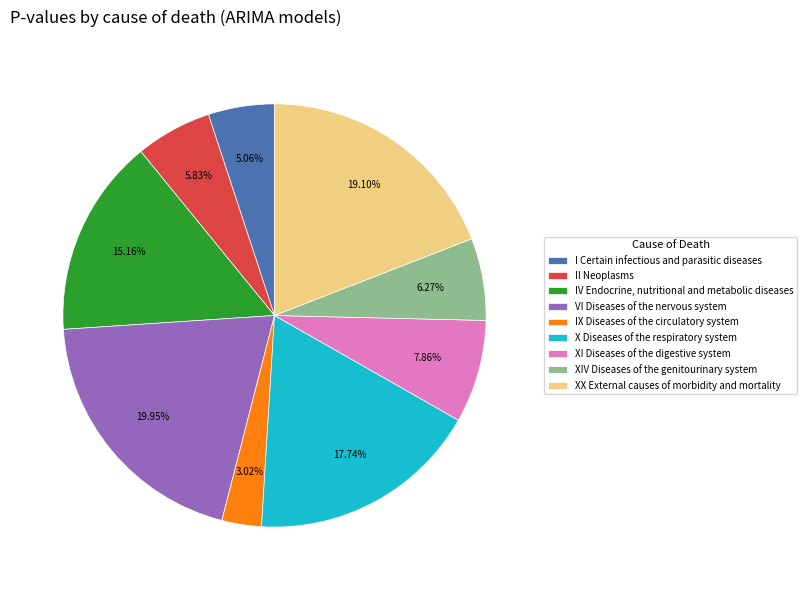

Is XX External causes of morbidity and mortality the majority of the pie?

No